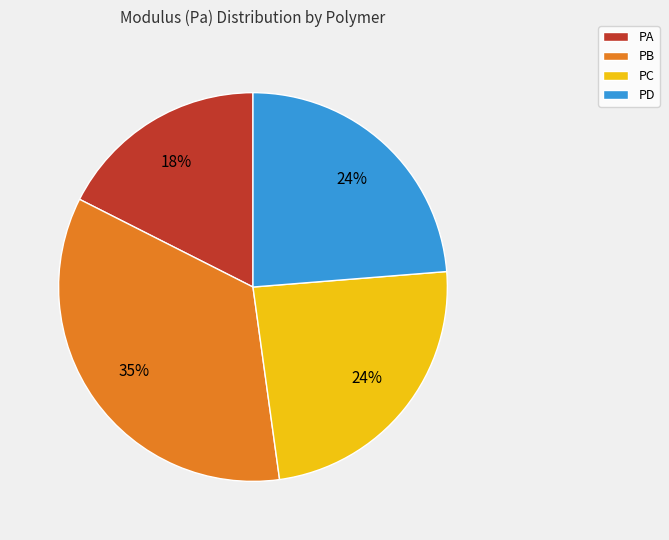

The PA slice represents 18% of the pie. True or false?

True